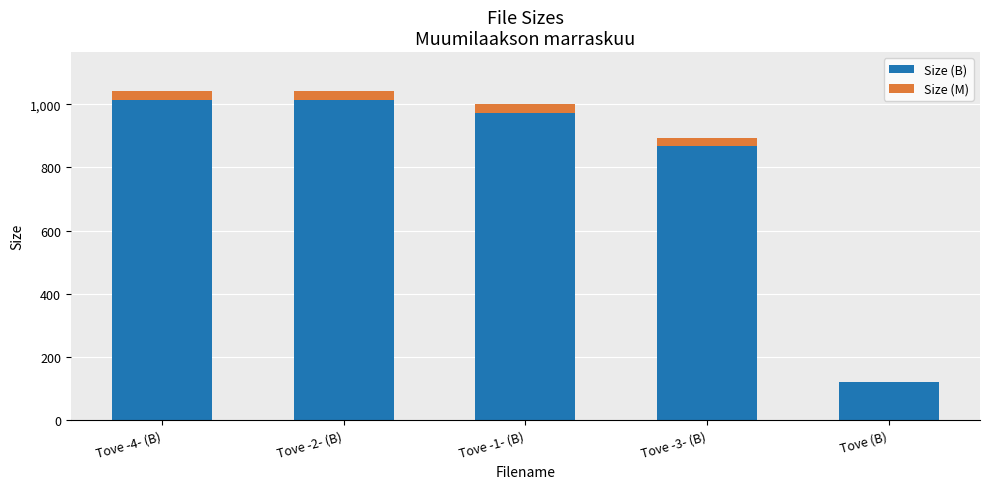

How many distinct data groups are displayed?

2